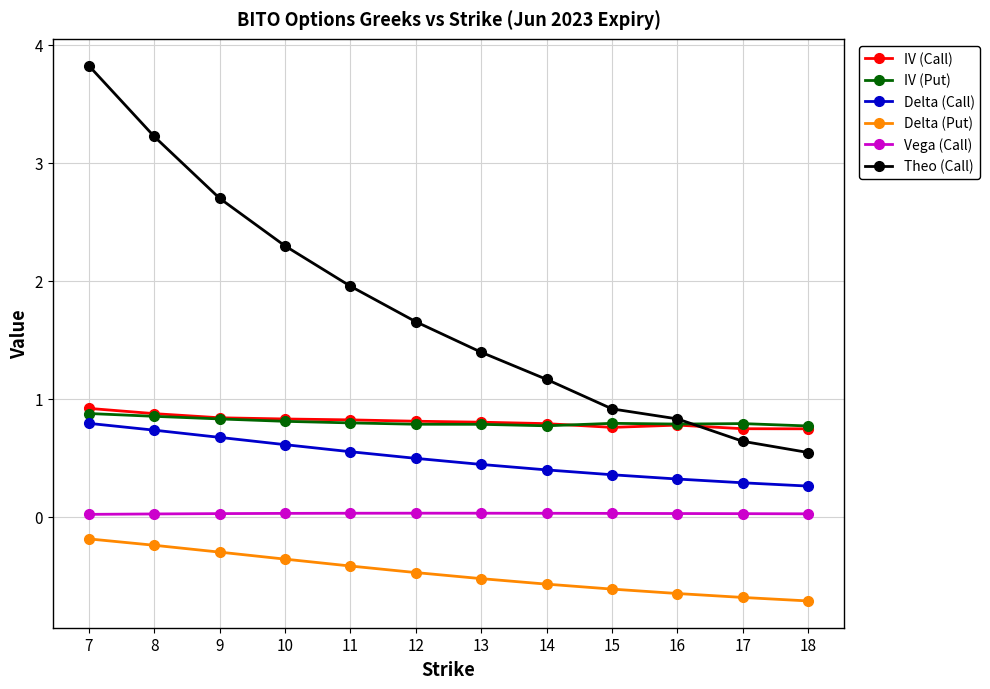

What is the difference between the Theo (Call) values at 9 and 15?

1.8